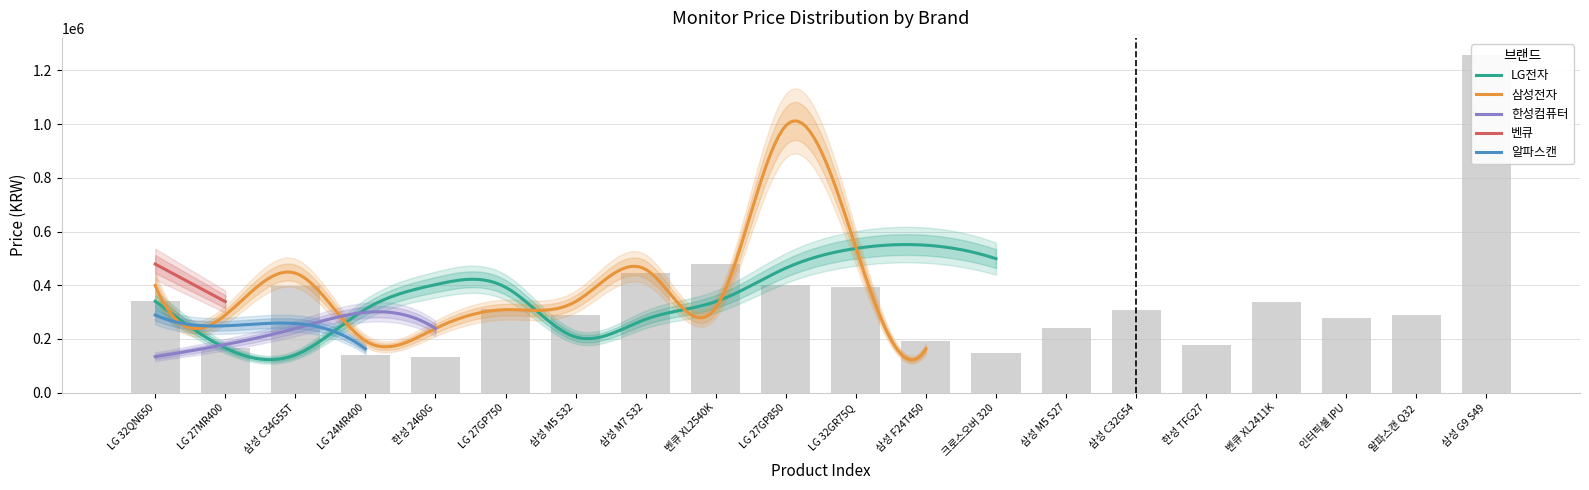

Reading left to right, what are all the values shown in this chart?

LG전자: 340210	166370	140400	310750	402150	392470	207290	273110	338990	463770	536970	549000	498900	0	0	0	0	0	0	0
삼성전자: 398940	288880	445000	193000	239000	308990	339000	458990	315530	993990	540470	162990	0	0	0	0	0	0	0	0
한성컴퓨터: 134000	179000	239000	298910	239000	0	0	0	0	0	0	0	0	0	0	0	0	0	0	0
벤큐: 478840	339000	0	0	0	0	0	0	0	0	0	0	0	0	0	0	0	0	0	0
알파스캔: 289000	249000	257530	163000	0	0	0	0	0	0	0	0	0	0	0	0	0	0	0	0